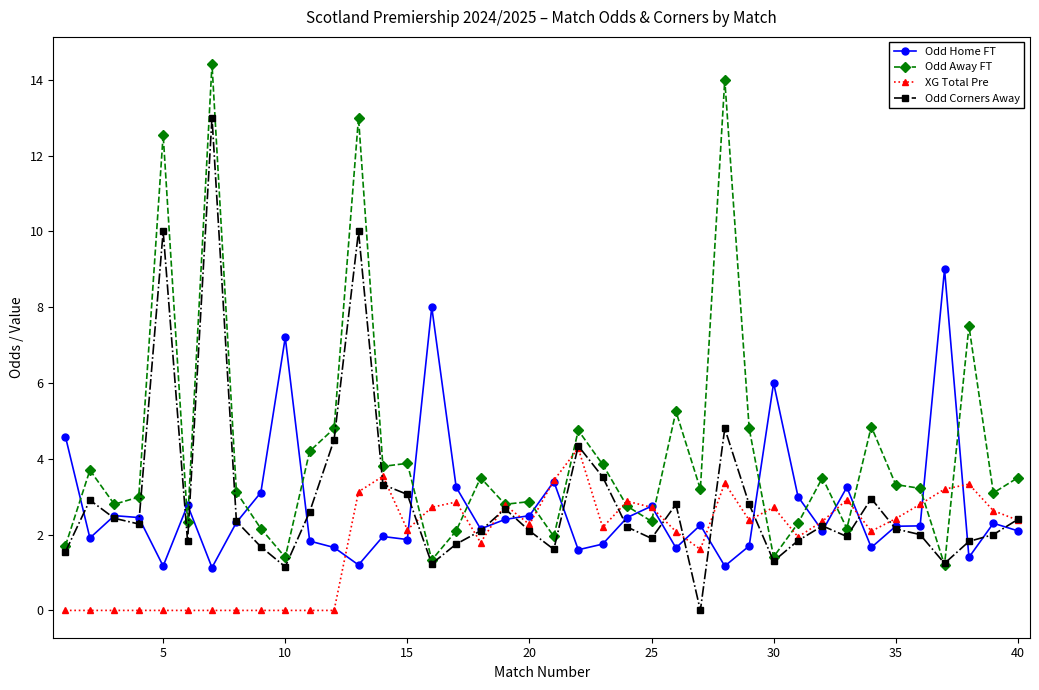

What is the greatest value displayed?

14.4